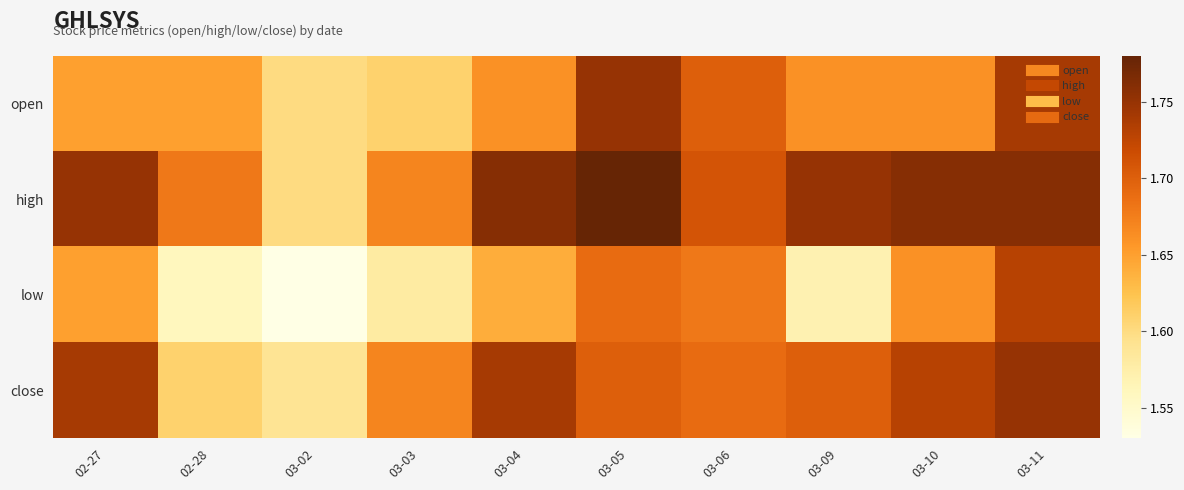

At which category is the sum across all series the highest?

03-11